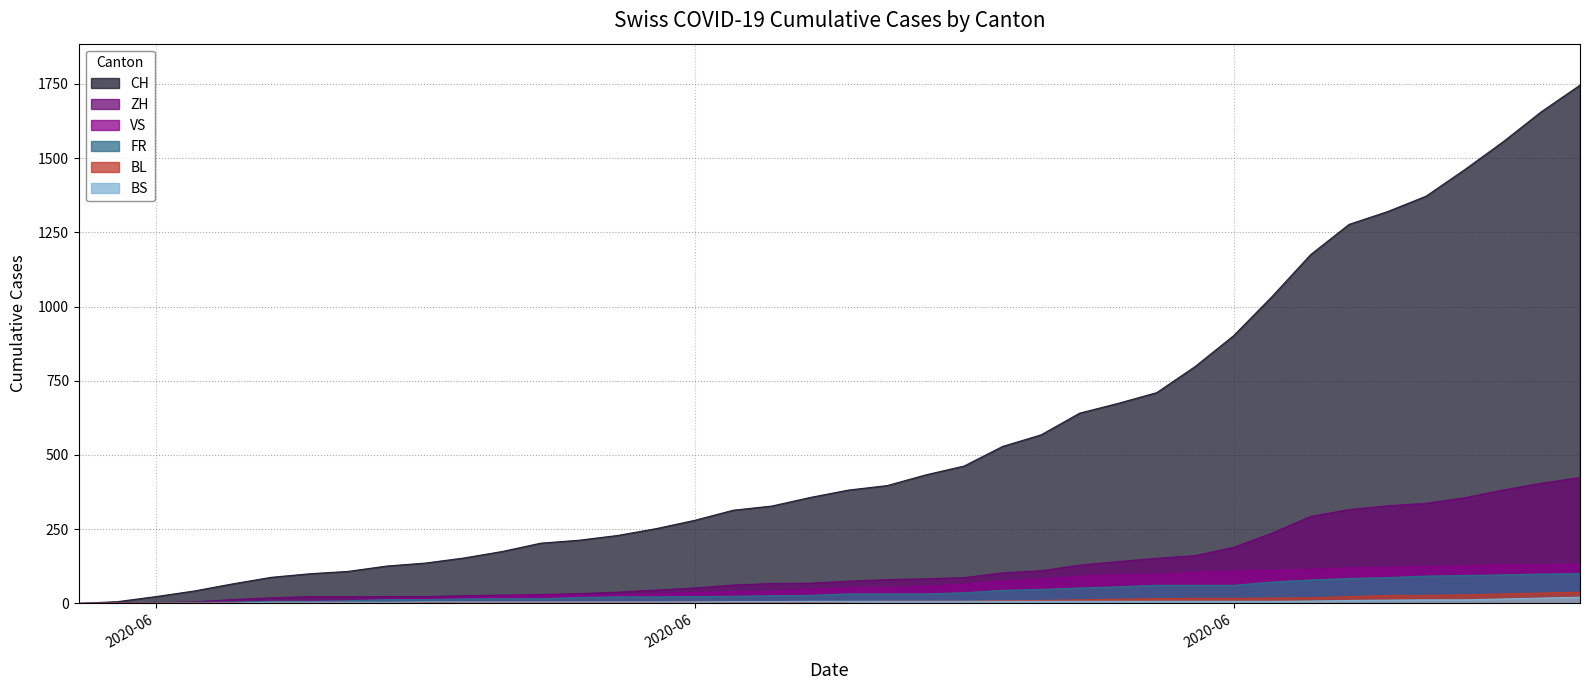

Does the chart have visible grid lines?

Yes